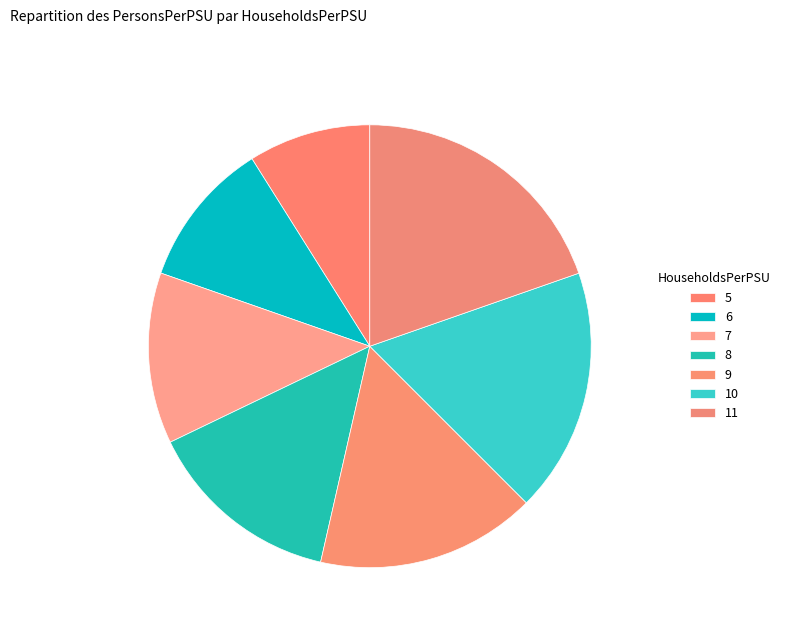

Is the sum of 11 and 9 greater than half?

No